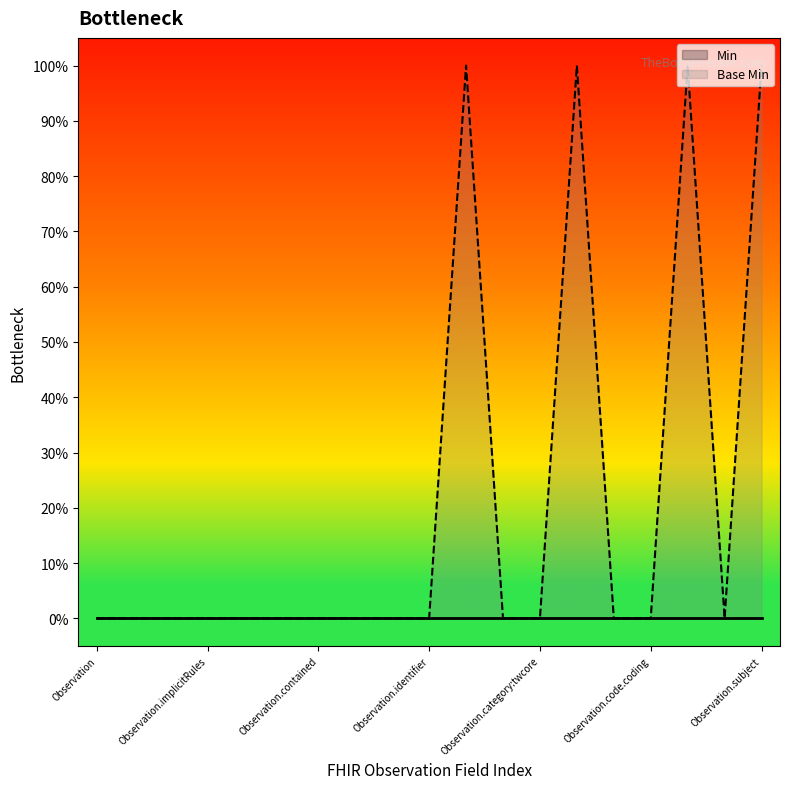

Which has a higher value, Observation.category:twcore or Observation.language?

Observation.category:twcore